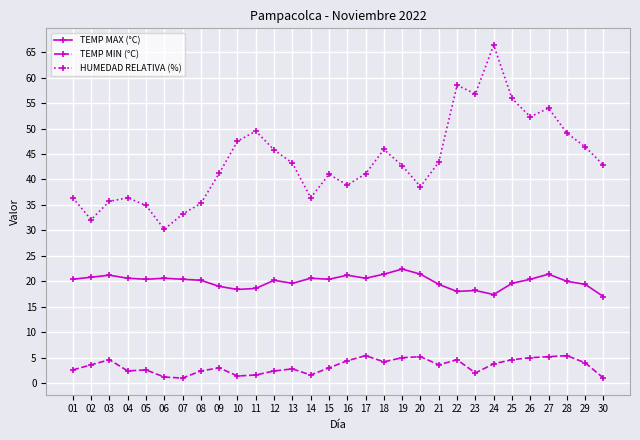

The value of TEMP MAX (°C) at 18 is 10.1. True or false?

False